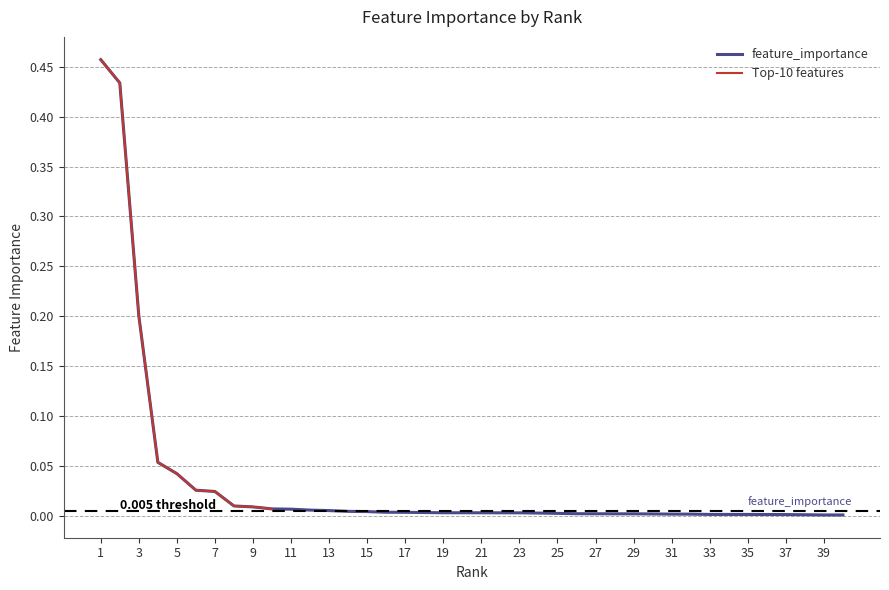

What is the difference between the maximum and minimum values?

0.5